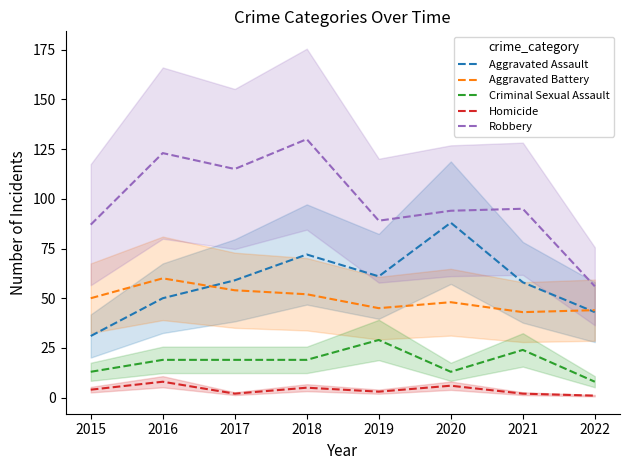

Is the value of Homicide at 2016 greater than the value of Aggravated Battery at 2019?

No